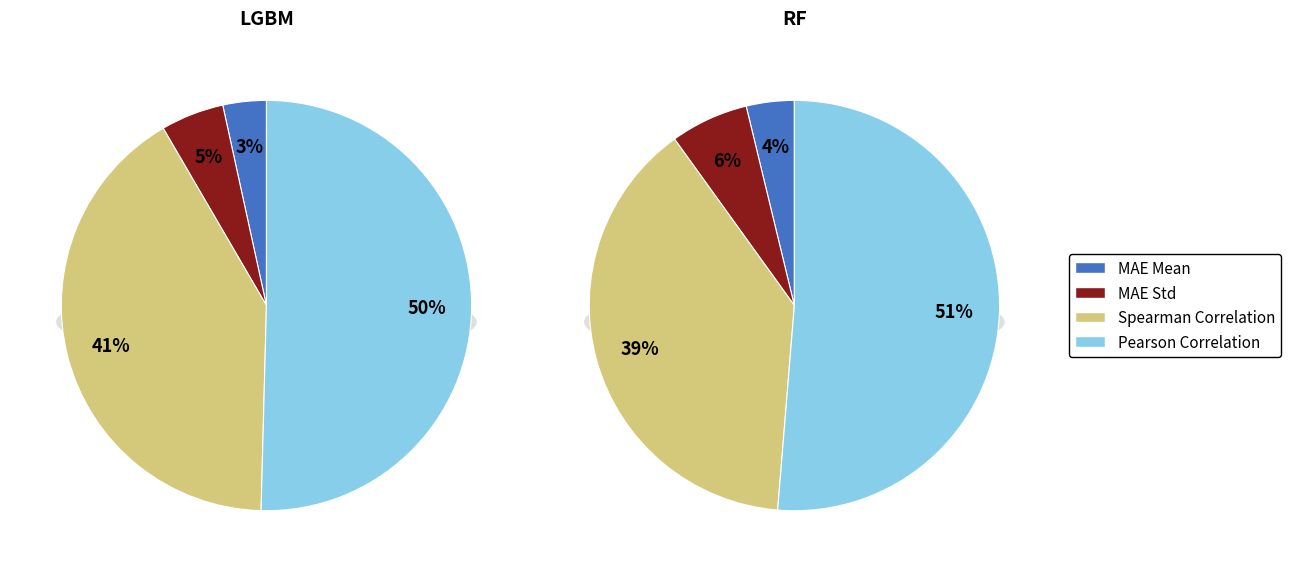

Which series has the largest range (max minus min)?

LGBM